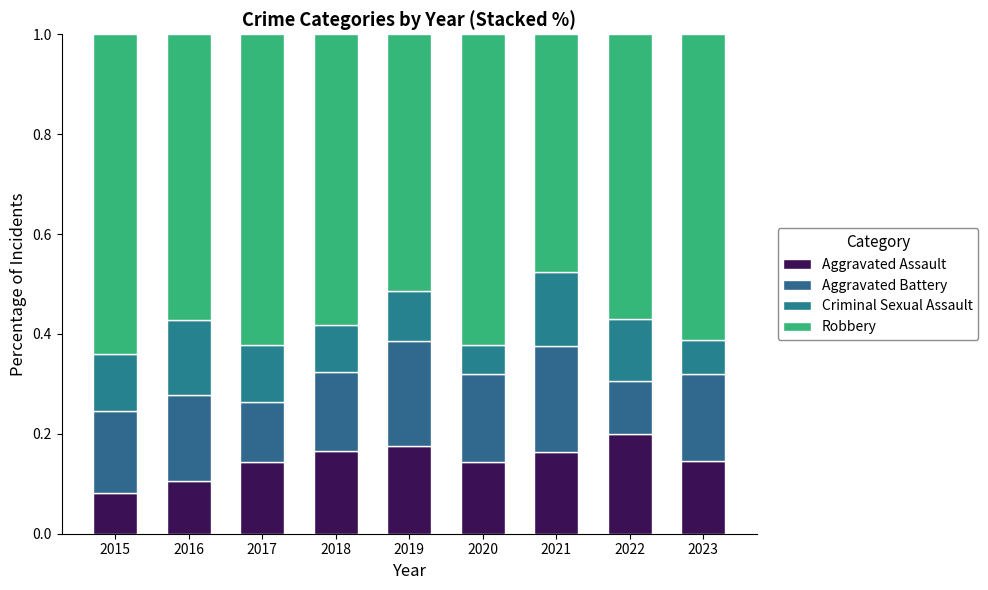

At which category is the sum across all series the highest?

2018